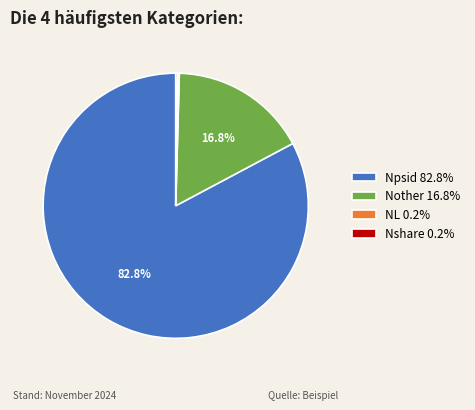

Which slice is the largest?

Npsid